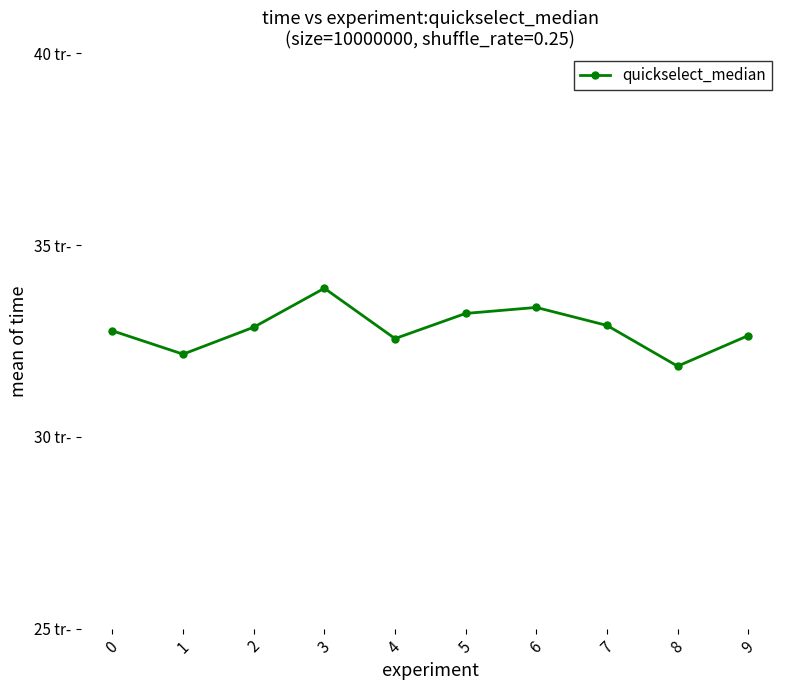

Which has a higher value, 1 or 3?

3